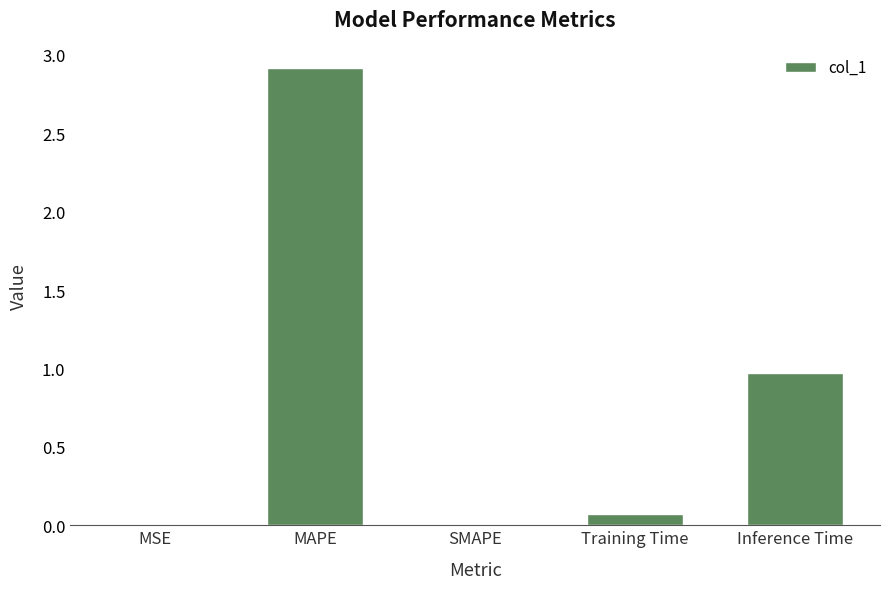

Which label corresponds to the largest value in the chart?

MAPE